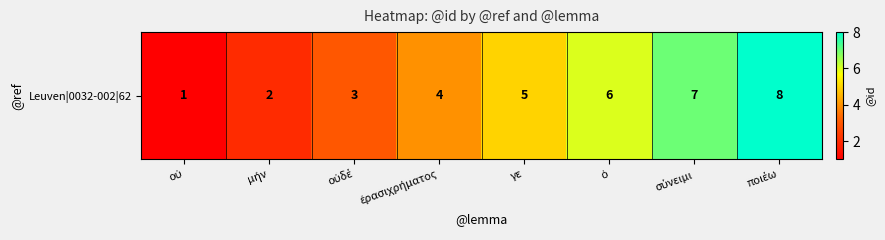

Is it true that the value at μήν is 3?

False